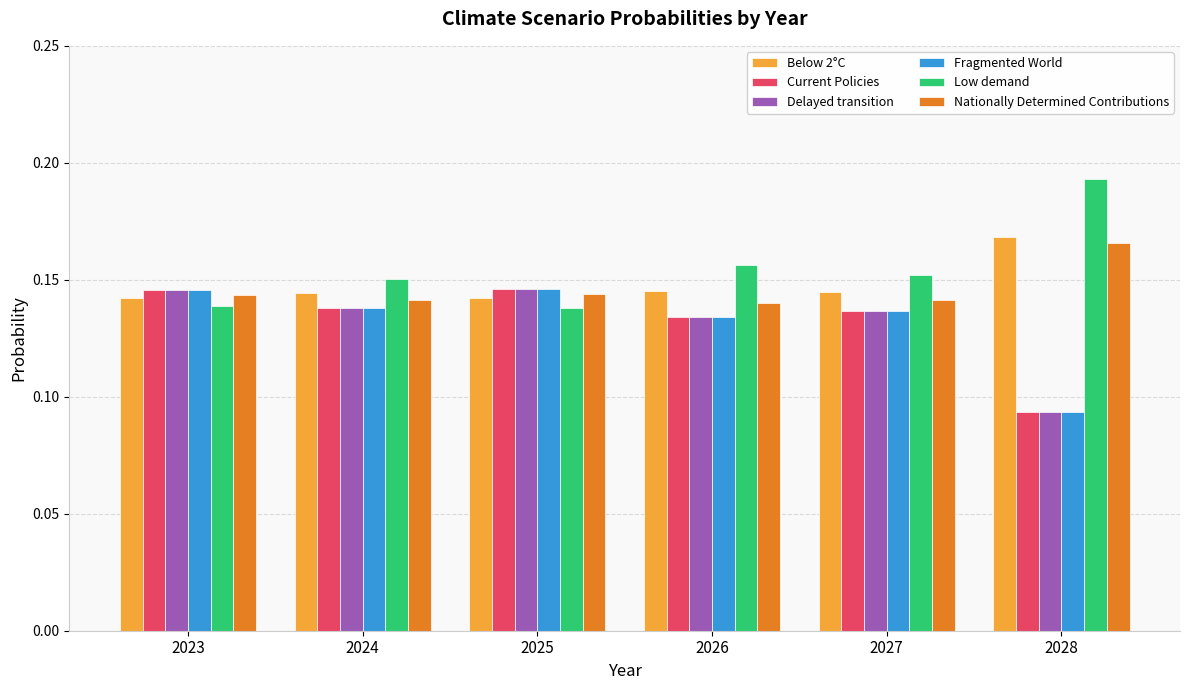

What are all the series names shown in the legend?

Below 2°C, Current Policies, Delayed transition, Fragmented World, Low demand, Nationally Determined Contributions